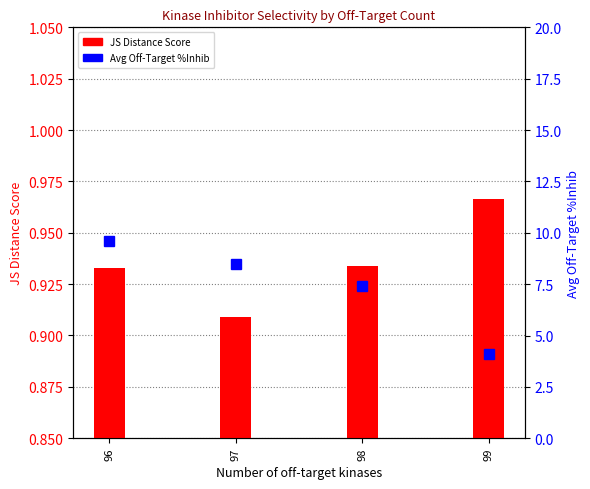

The value of Avg Off-Target %Inhib at 96 is 9.6. True or false?

True